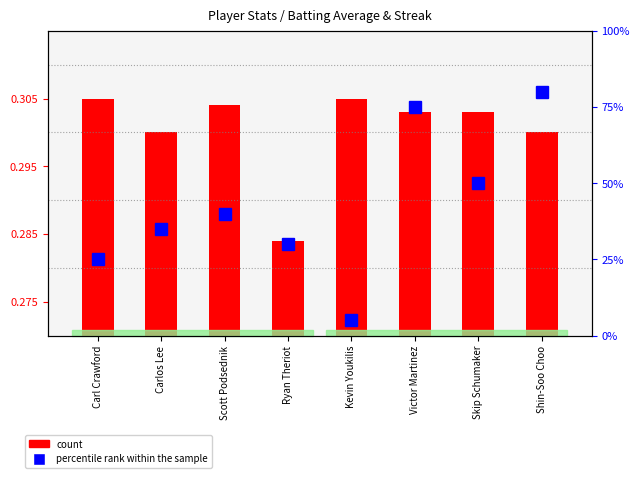

How many values in the percentile rank within the sample series exceed 8?

3